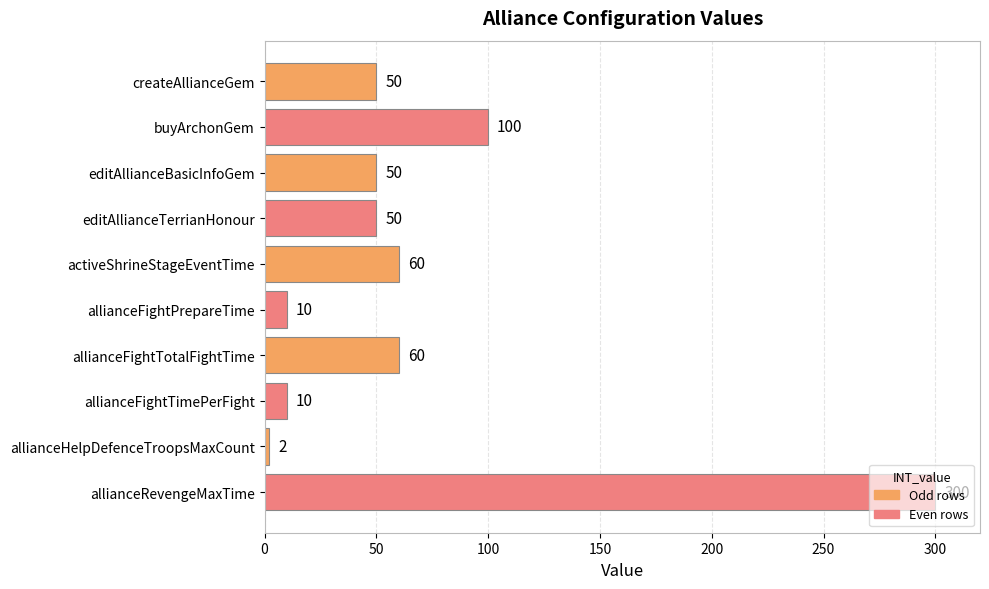

How many series are shown in this chart?

1